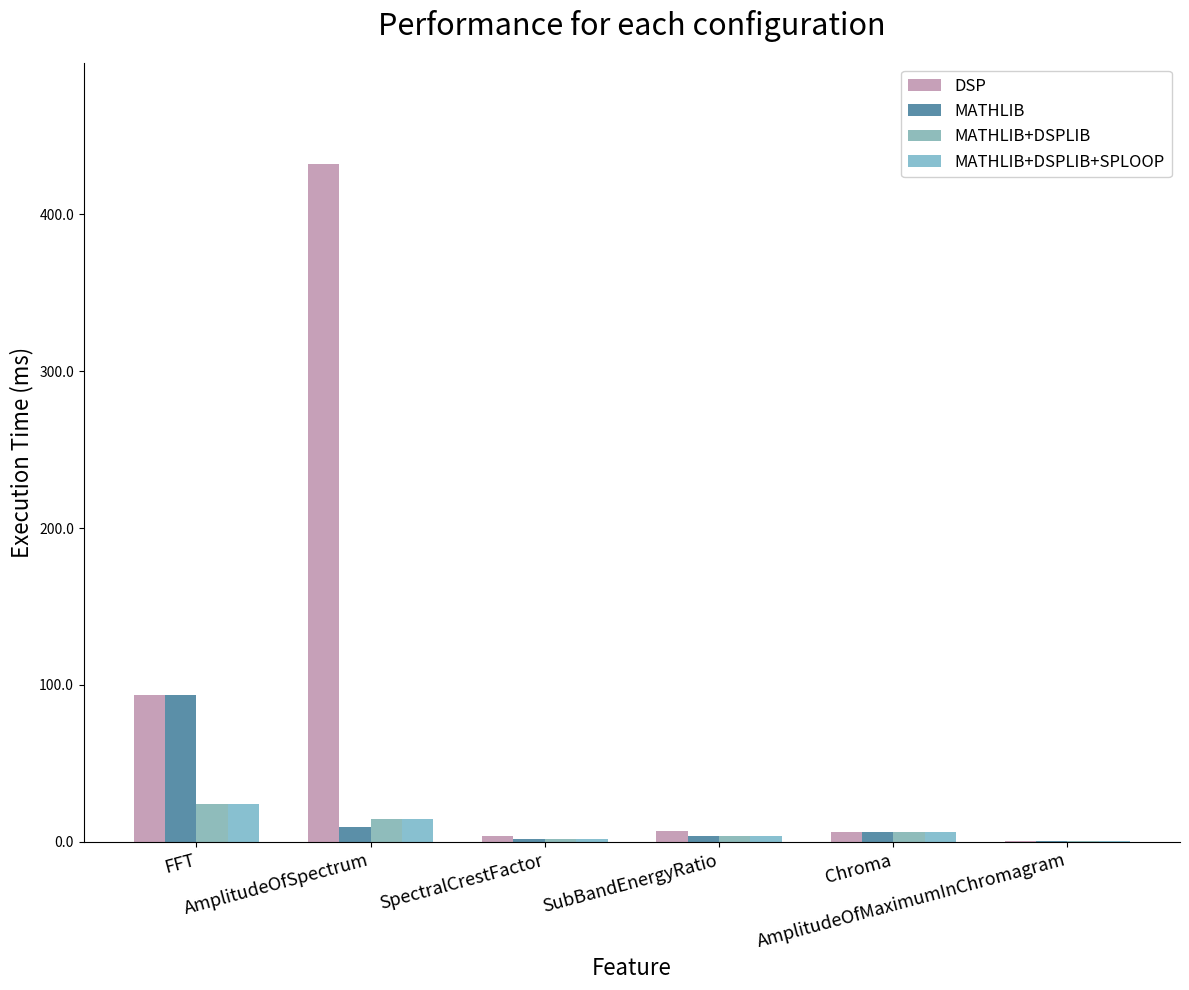

The MATHLIB+DSPLIB+SPLOOP series shows 3.8 at SubBandEnergyRatio. True or false?

True